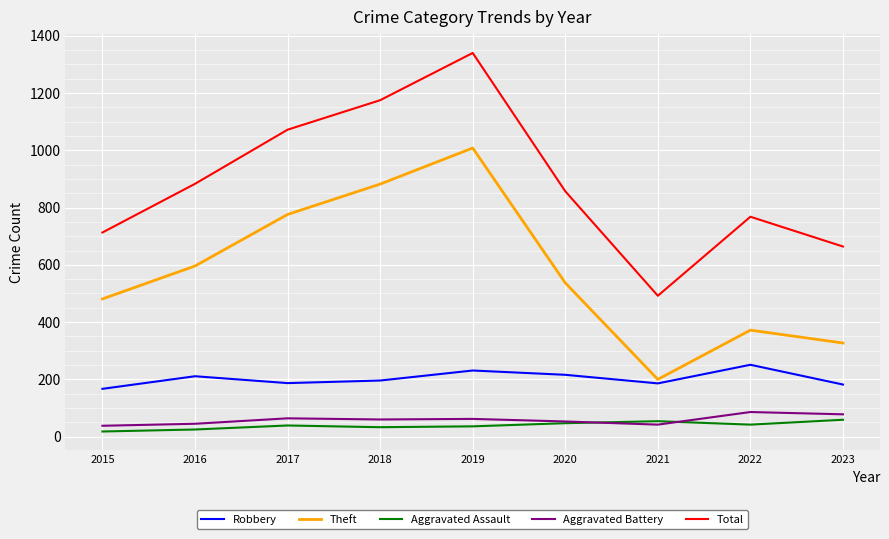

How many distinct data groups are displayed?

5